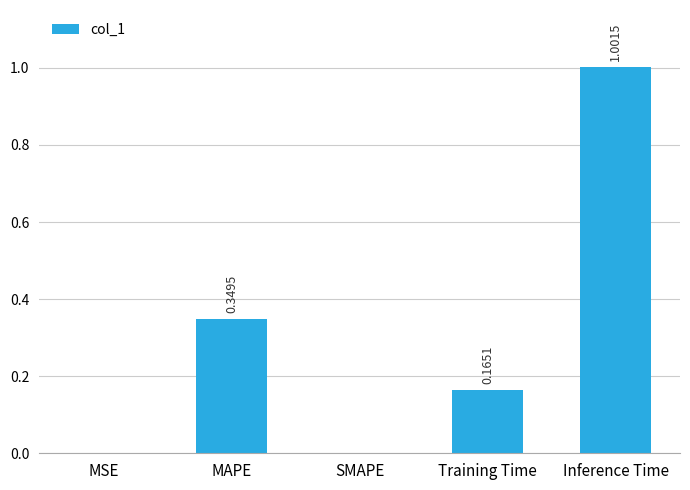

What is the sum of all values?

1.5